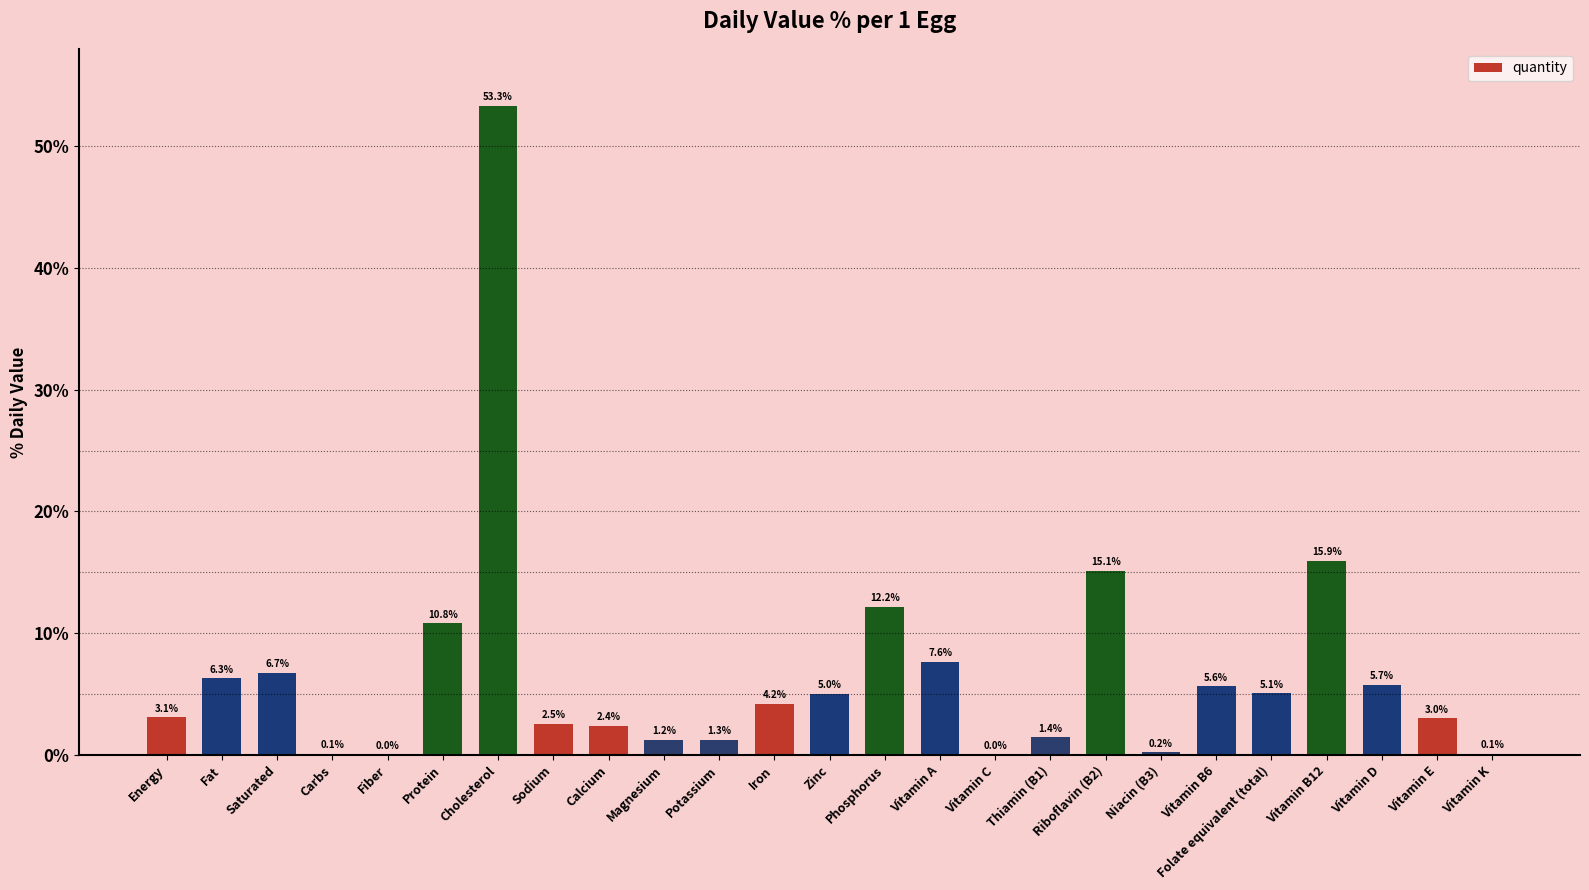

The chart shows a value of 4.2 at Iron. True or false?

True